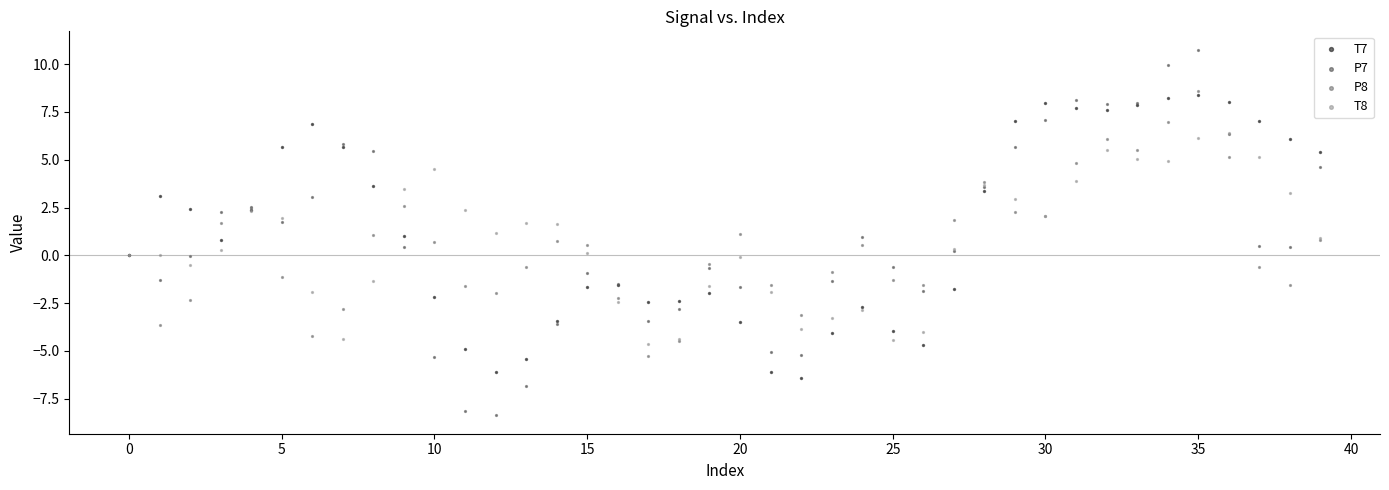

Which series contains the highest Y value?

P7